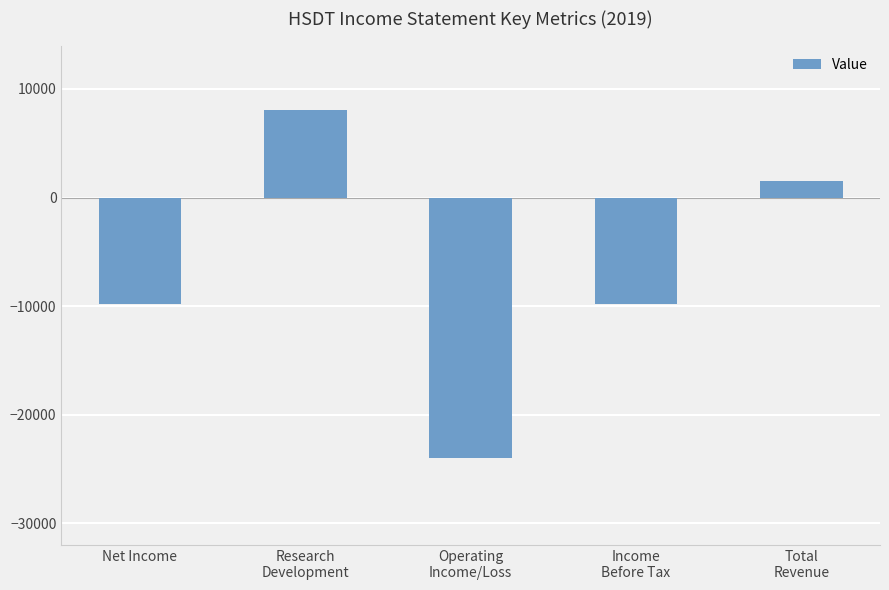

What is the maximum value shown in the chart?

8100